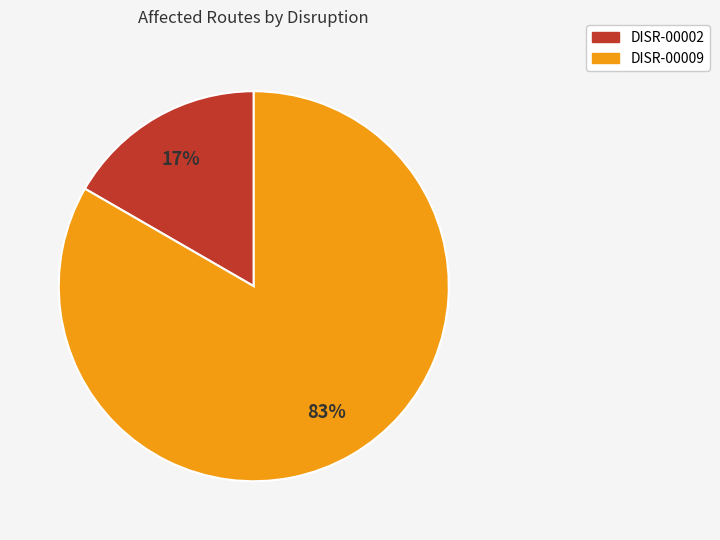

How many segments does this pie chart have?

2